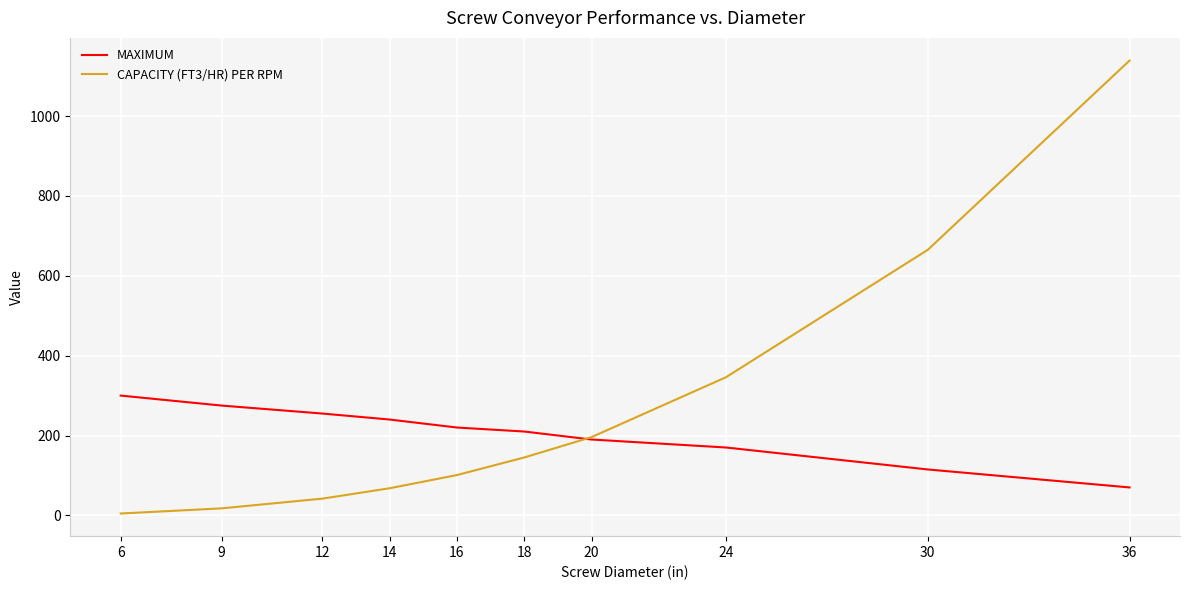

At which category is the sum across all series the highest?

36